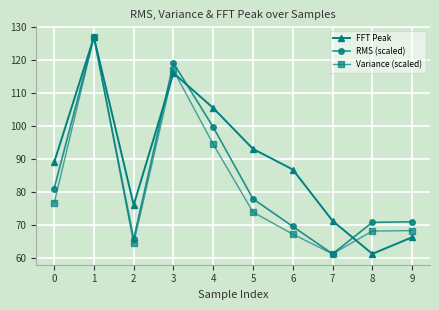

The value of RMS (scaled) at 2 is 15.2. True or false?

False